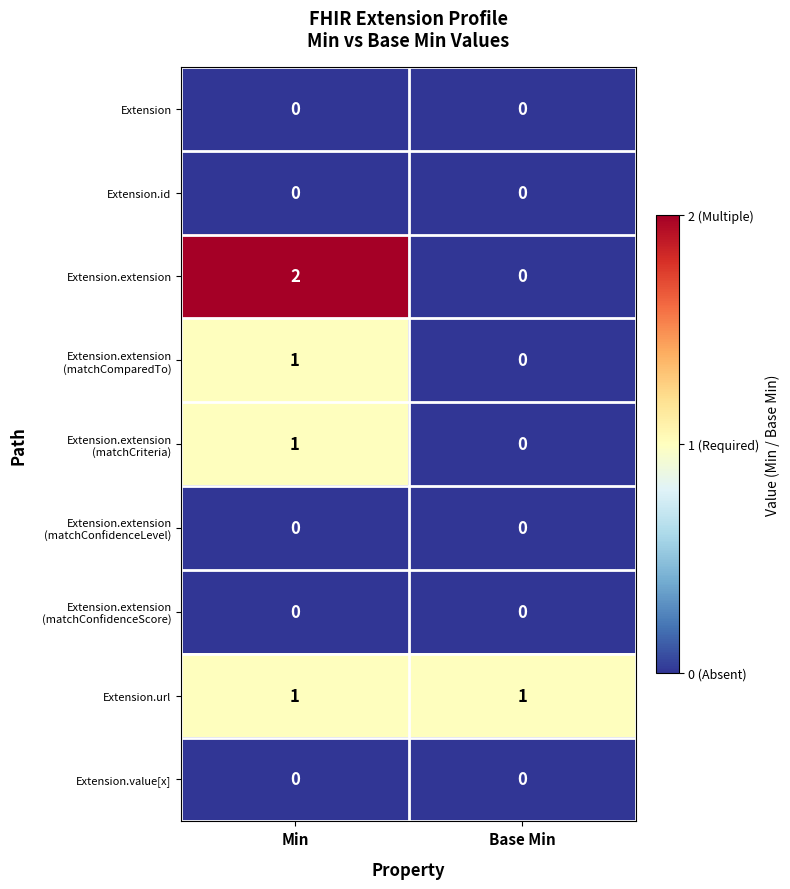

The Extension.value[x] series shows 0 at Base Min. True or false?

True